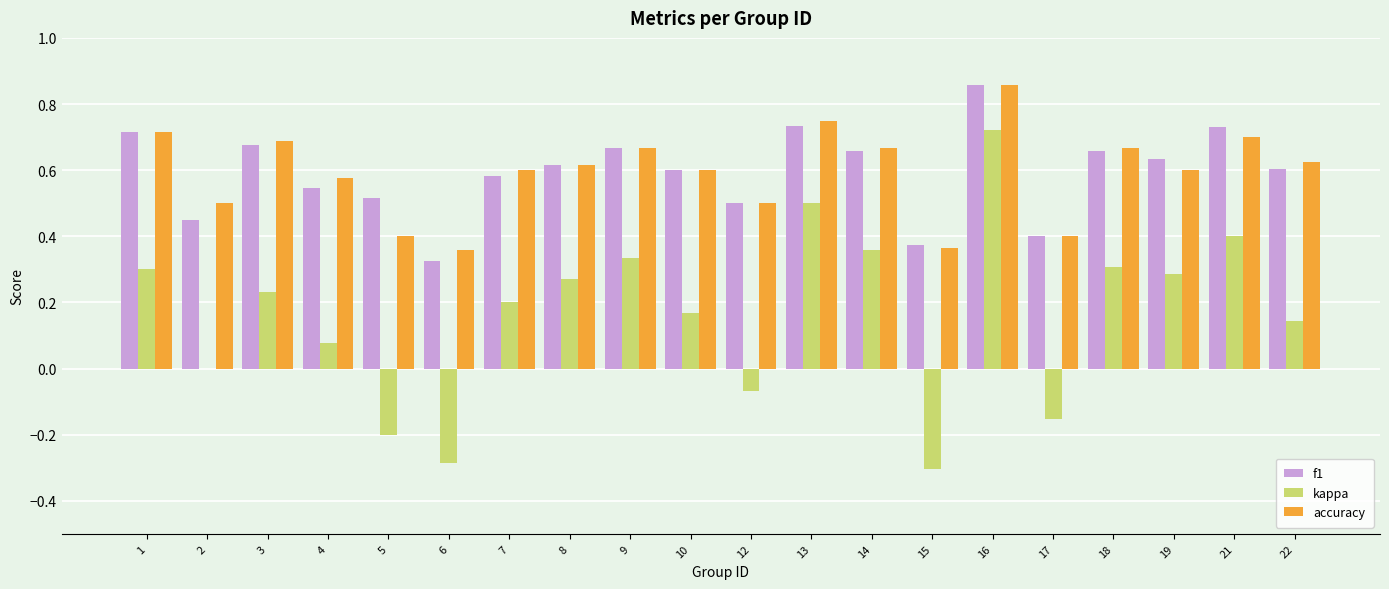

Are the bars grouped side by side (vs. stacked)?

Yes